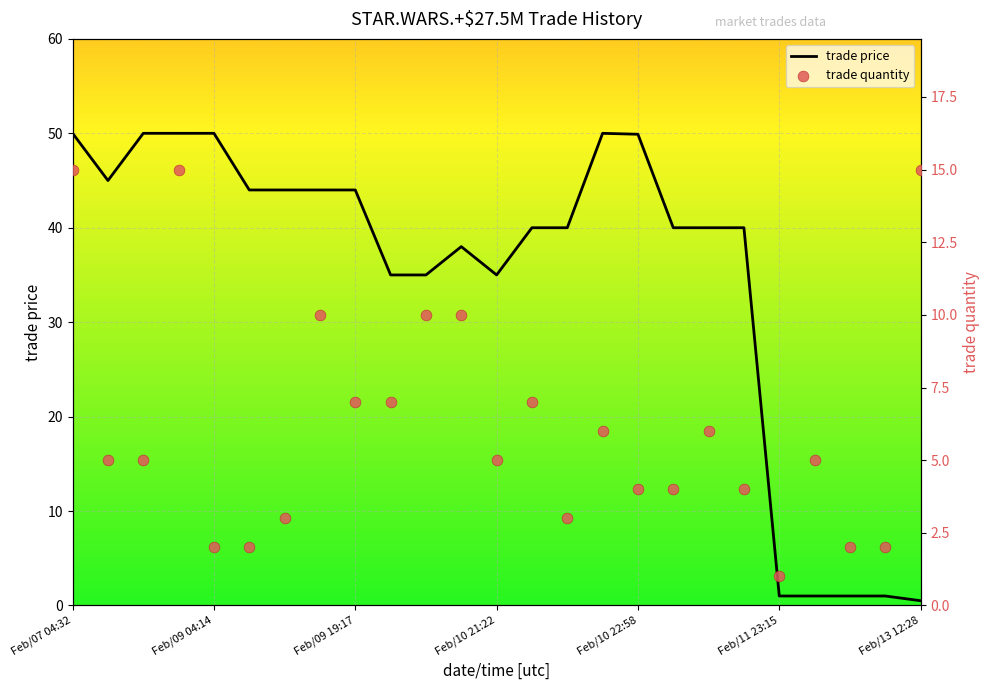

At which category is the sum across all series the highest?

Feb/07 04:32